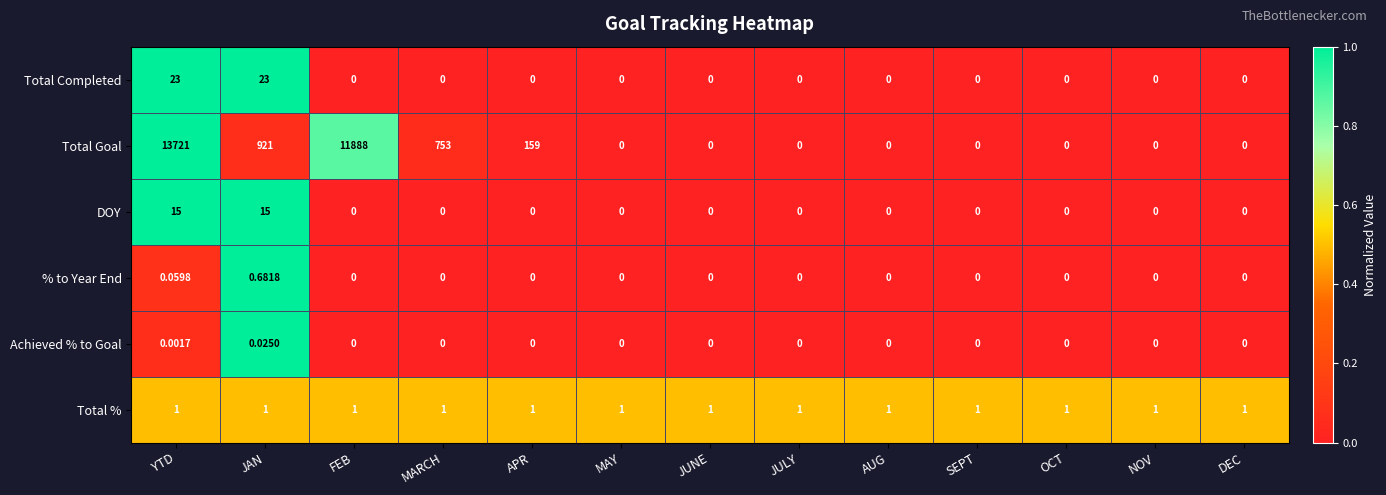

At which category is the sum across all series the highest?

YTD